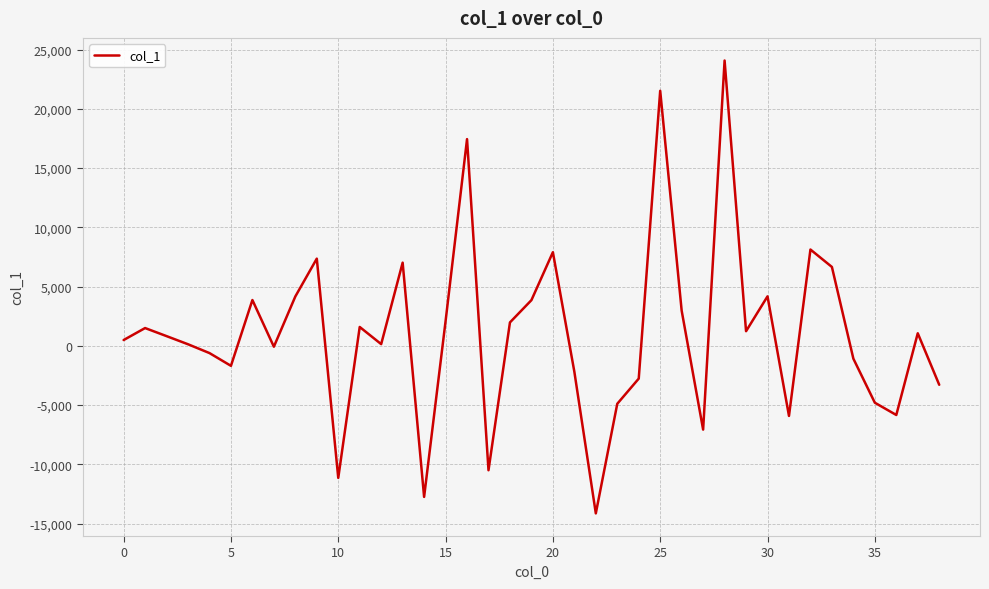

What is the greatest value displayed?

24072.7